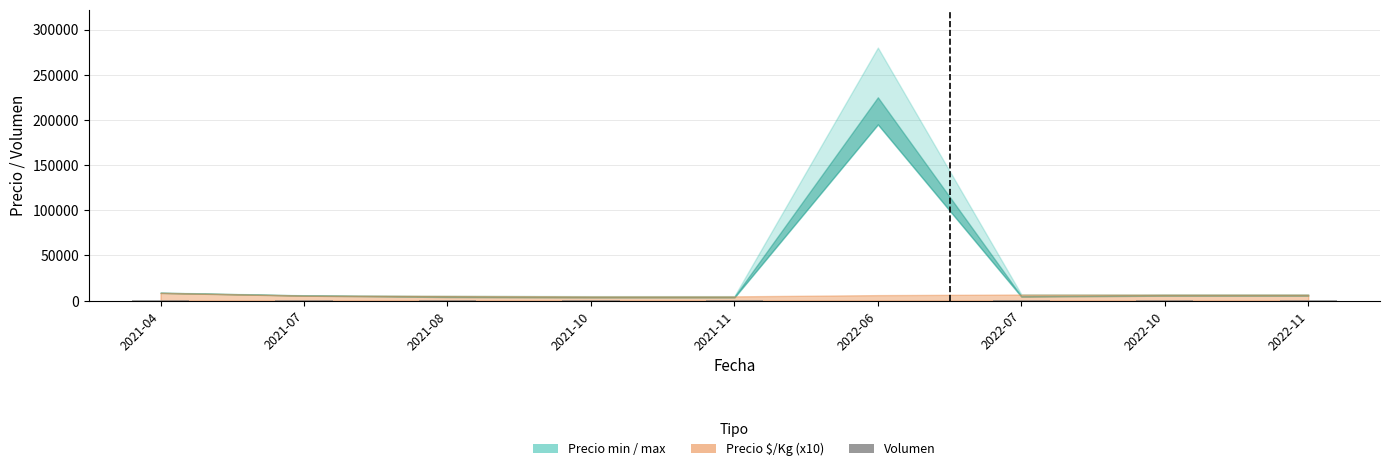

What is the maximum value shown in the chart?

600